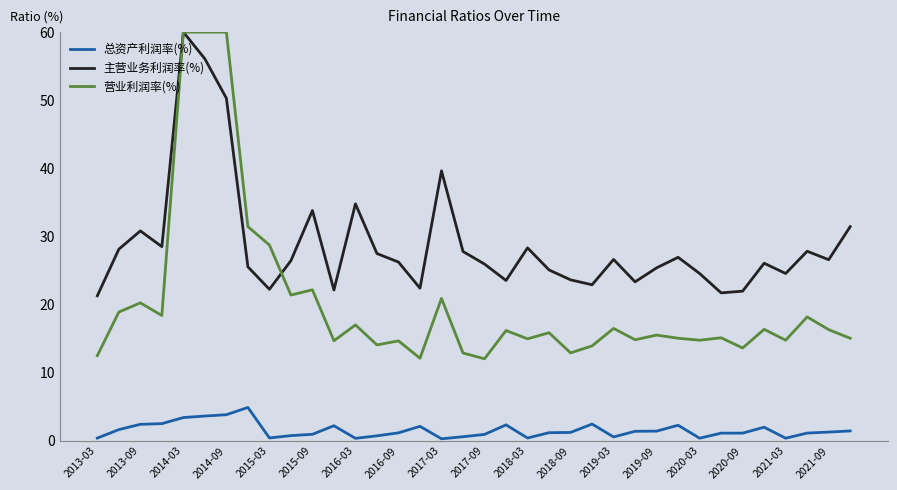

Does the chart have visible grid lines?

No